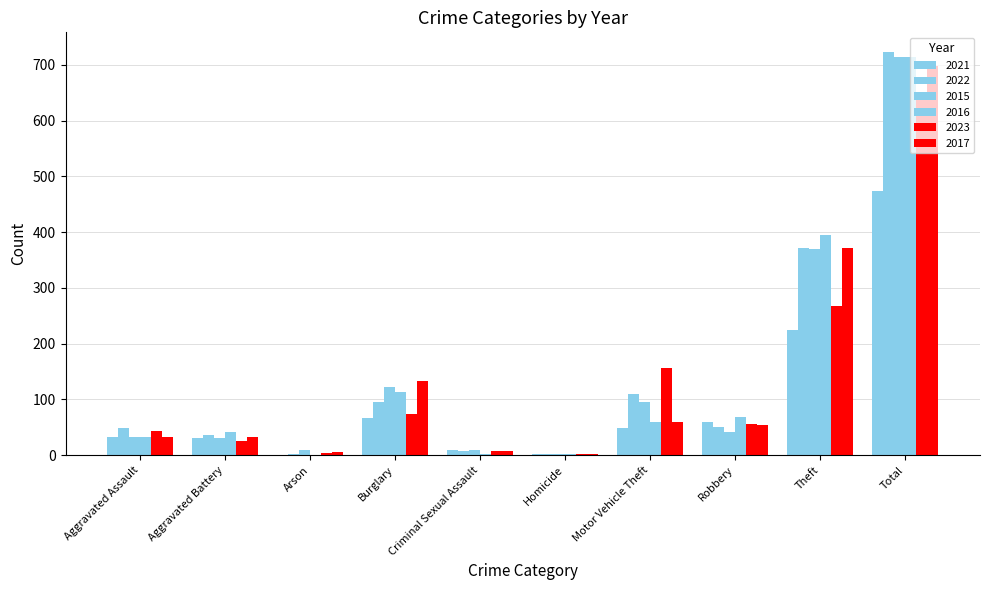

Are the bars horizontal?

No